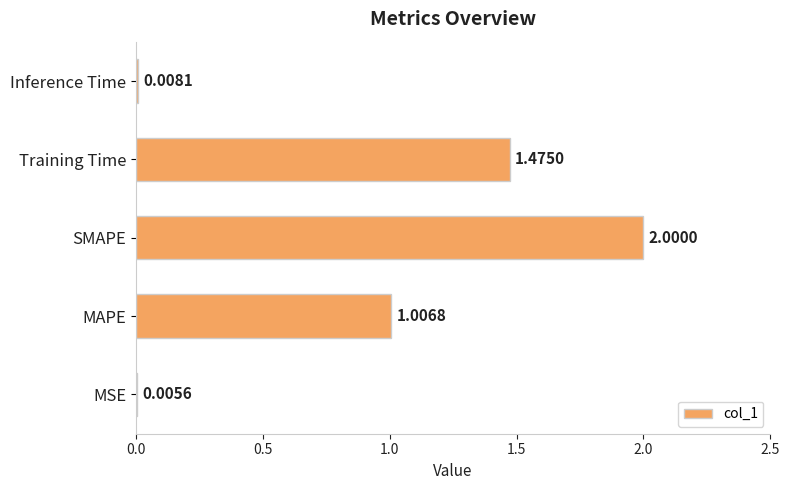

What is the change in value from MAPE to Inference Time?

-1.0